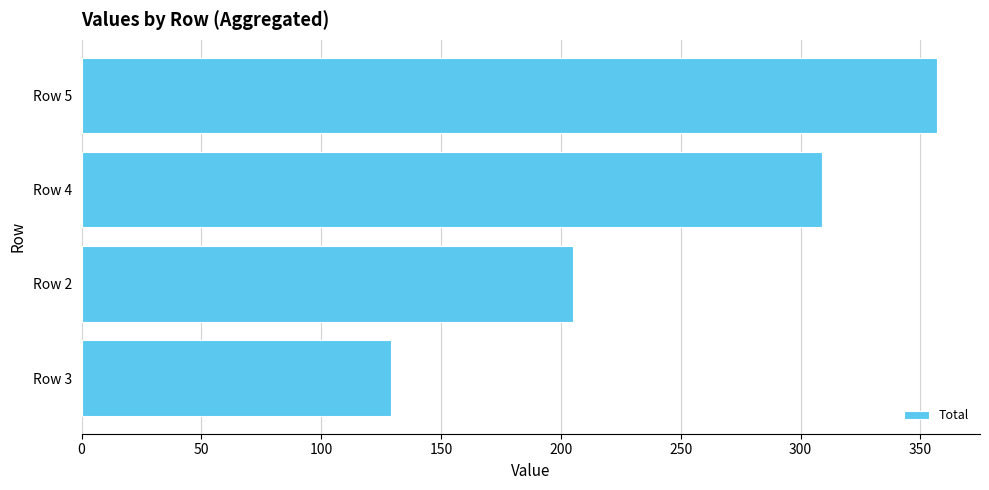

What is the average value?

250